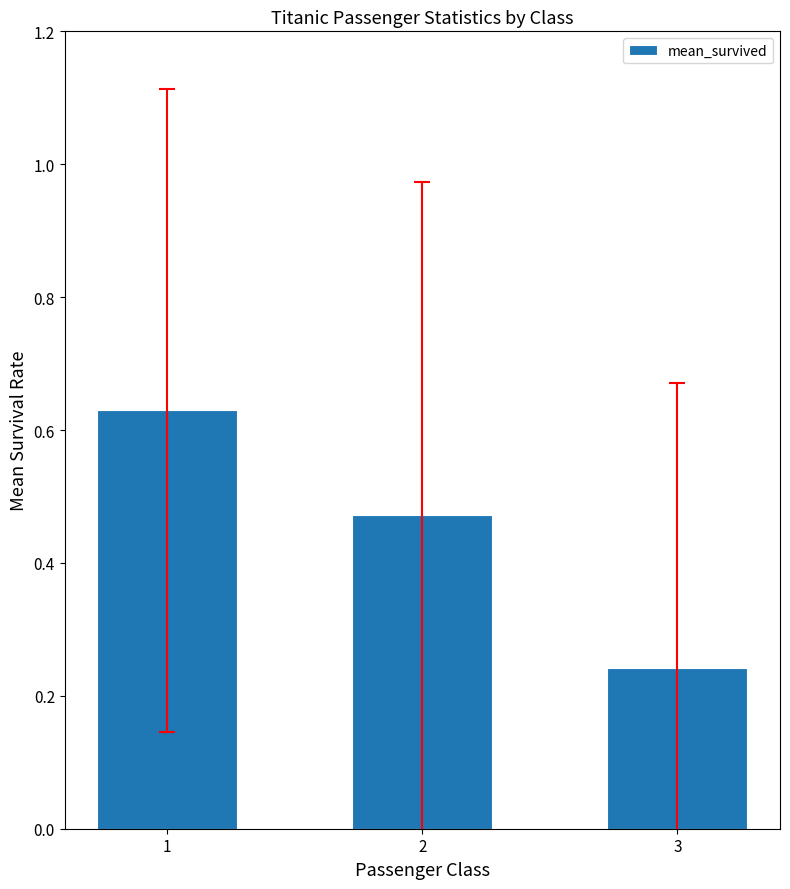

Count the number of data series in this chart.

1